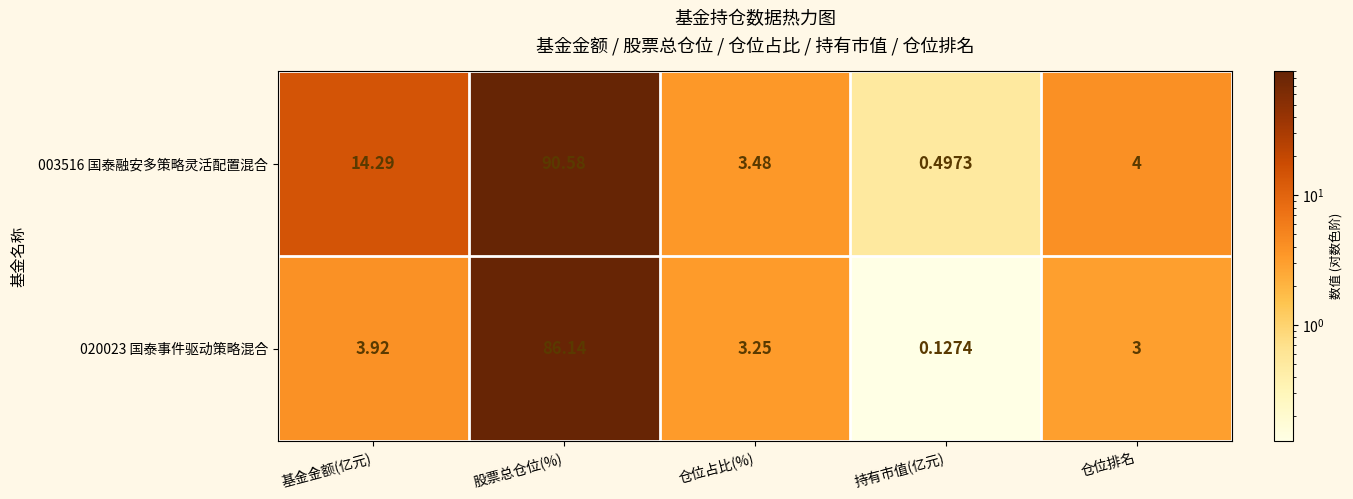

List the labels in order of 020023 国泰事件驱动策略混合 value, largest first.

股票总仓位(%), 基金金额(亿元), 仓位占比(%), 仓位排名, 持有市值(亿元)